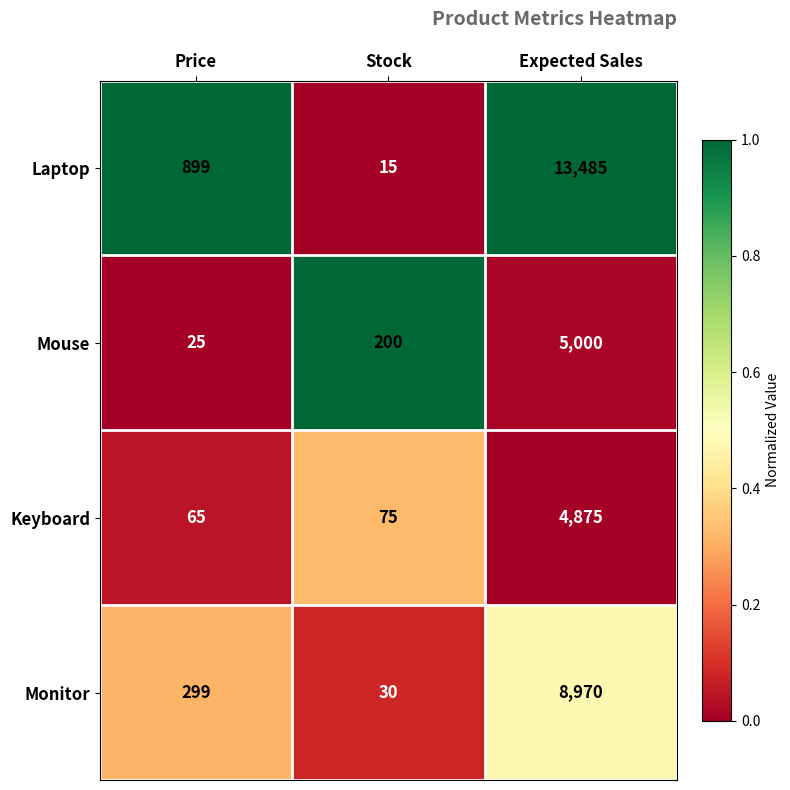

True or false: Laptop has a value of 27 at Stock.

False